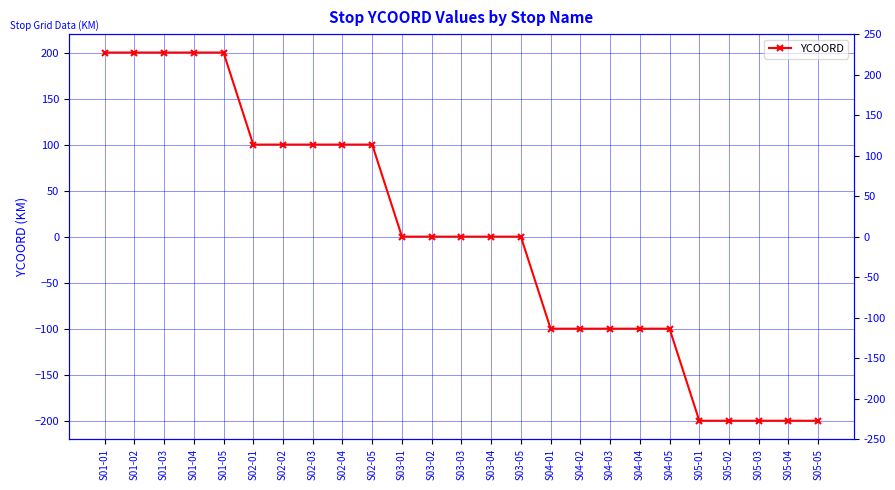

True or false: there are more than 2 points higher than both neighbors.

False